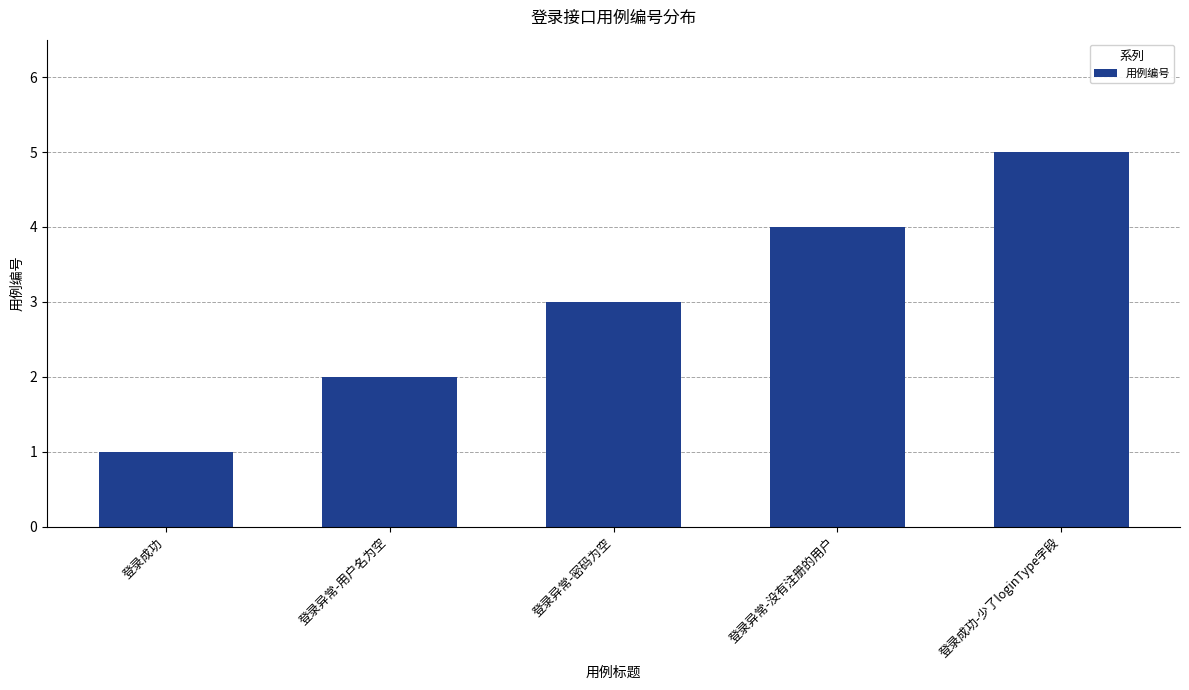

Between 登录异常-用户名为空 and 登录成功, which is larger?

登录异常-用户名为空